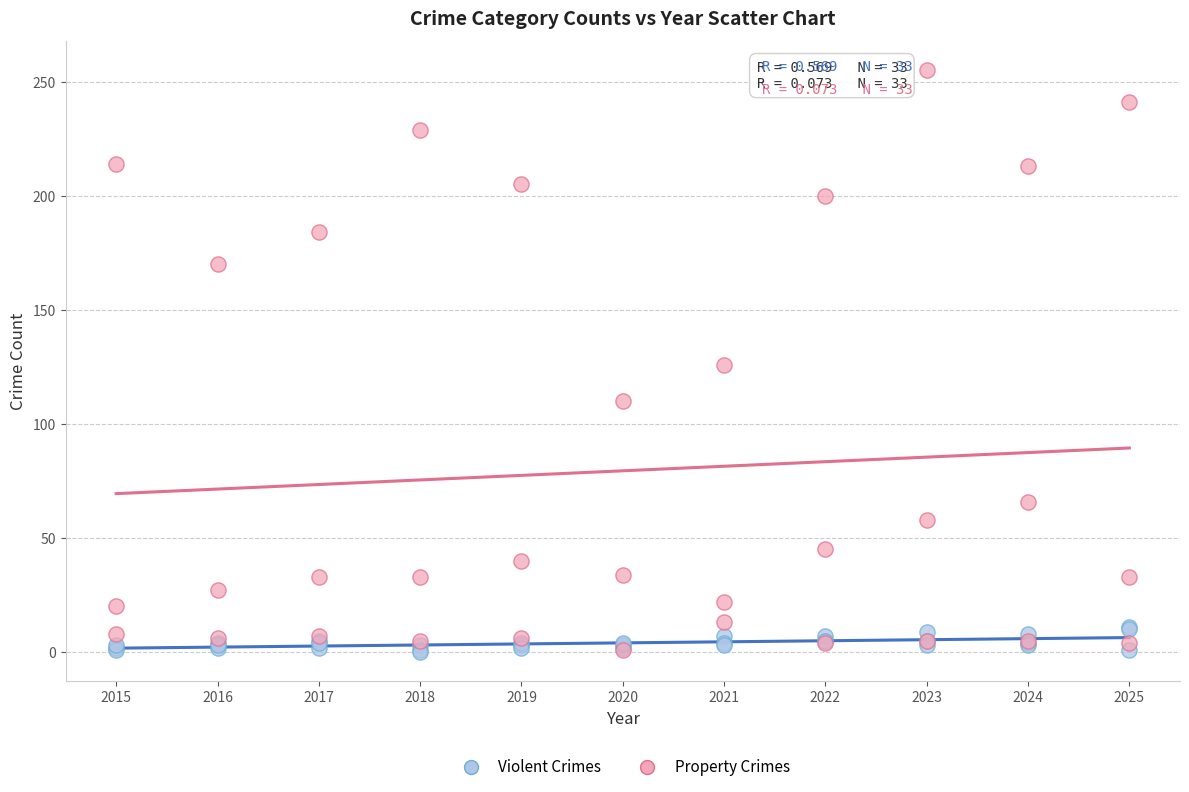

What are all the series names shown in the legend?

Violent Crimes, Property Crimes